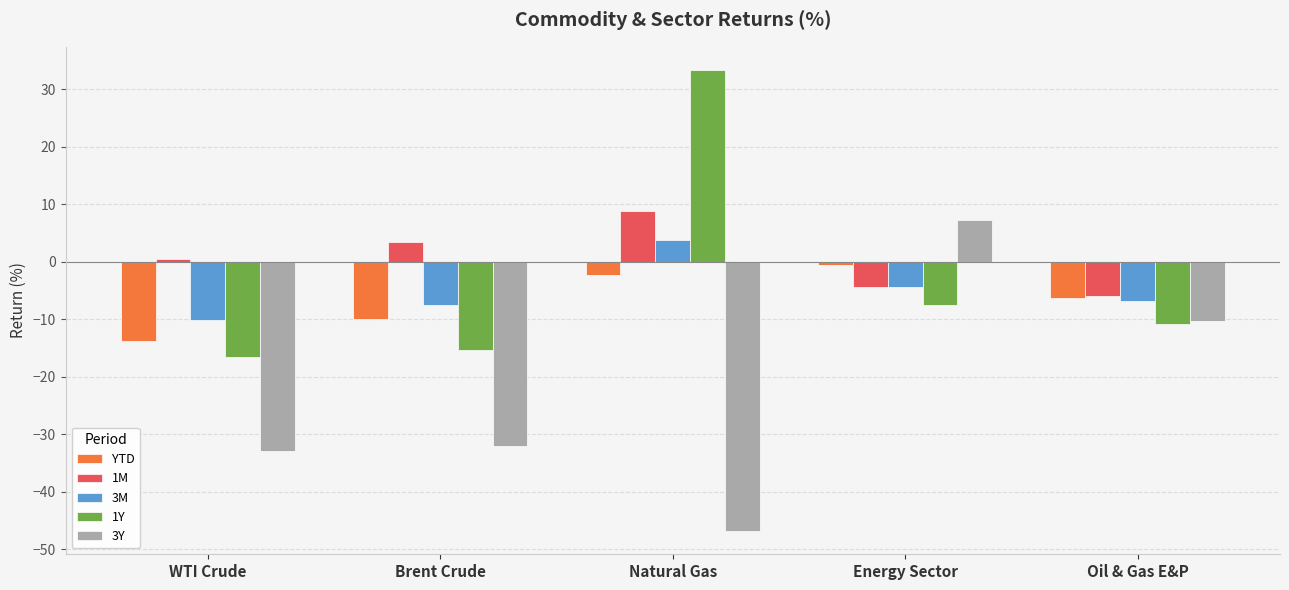

Reading left to right, what are all the values shown in this chart?

YTD: WTI Crude=-13.7	Brent Crude=-10.0	Natural Gas=-2.4	Energy Sector=-0.5	Oil & Gas E&P=-6.4
1M: WTI Crude=0.4	Brent Crude=3.3	Natural Gas=8.9	Energy Sector=-4.4	Oil & Gas E&P=-5.9
3M: WTI Crude=-10.2	Brent Crude=-7.5	Natural Gas=3.8	Energy Sector=-4.4	Oil & Gas E&P=-6.8
1Y: WTI Crude=-16.6	Brent Crude=-15.4	Natural Gas=33.3	Energy Sector=-7.6	Oil & Gas E&P=-10.9
3Y: WTI Crude=-32.9	Brent Crude=-32.2	Natural Gas=-46.9	Energy Sector=7.2	Oil & Gas E&P=-10.3